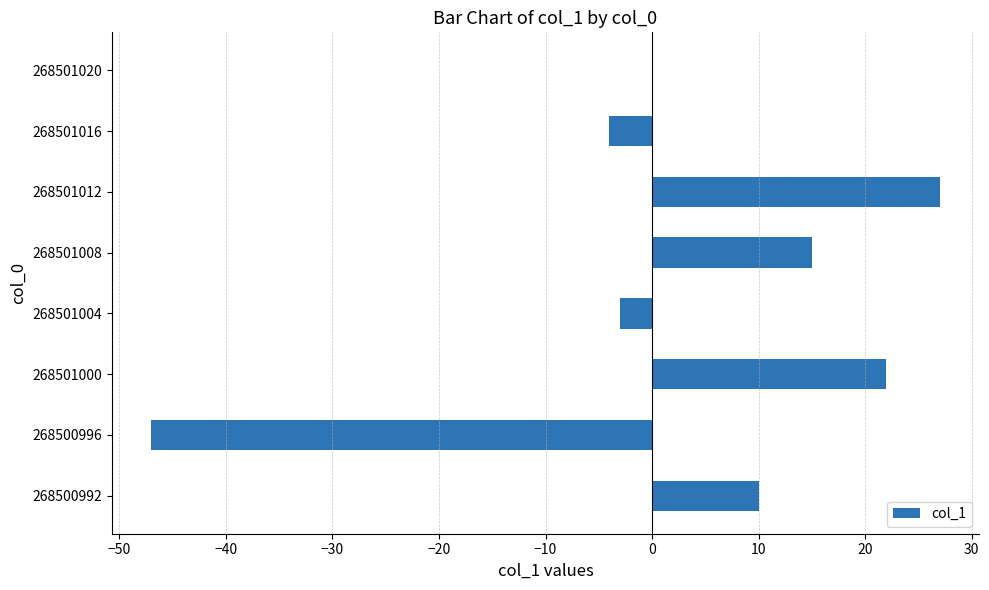

What is the maximum value shown in the chart?

27